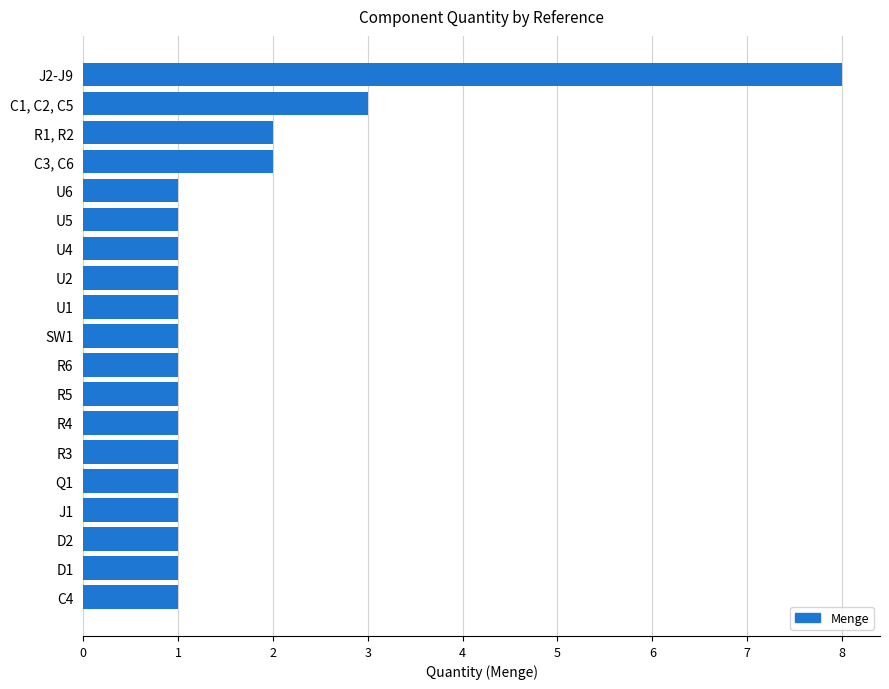

Count the number of data series in this chart.

1